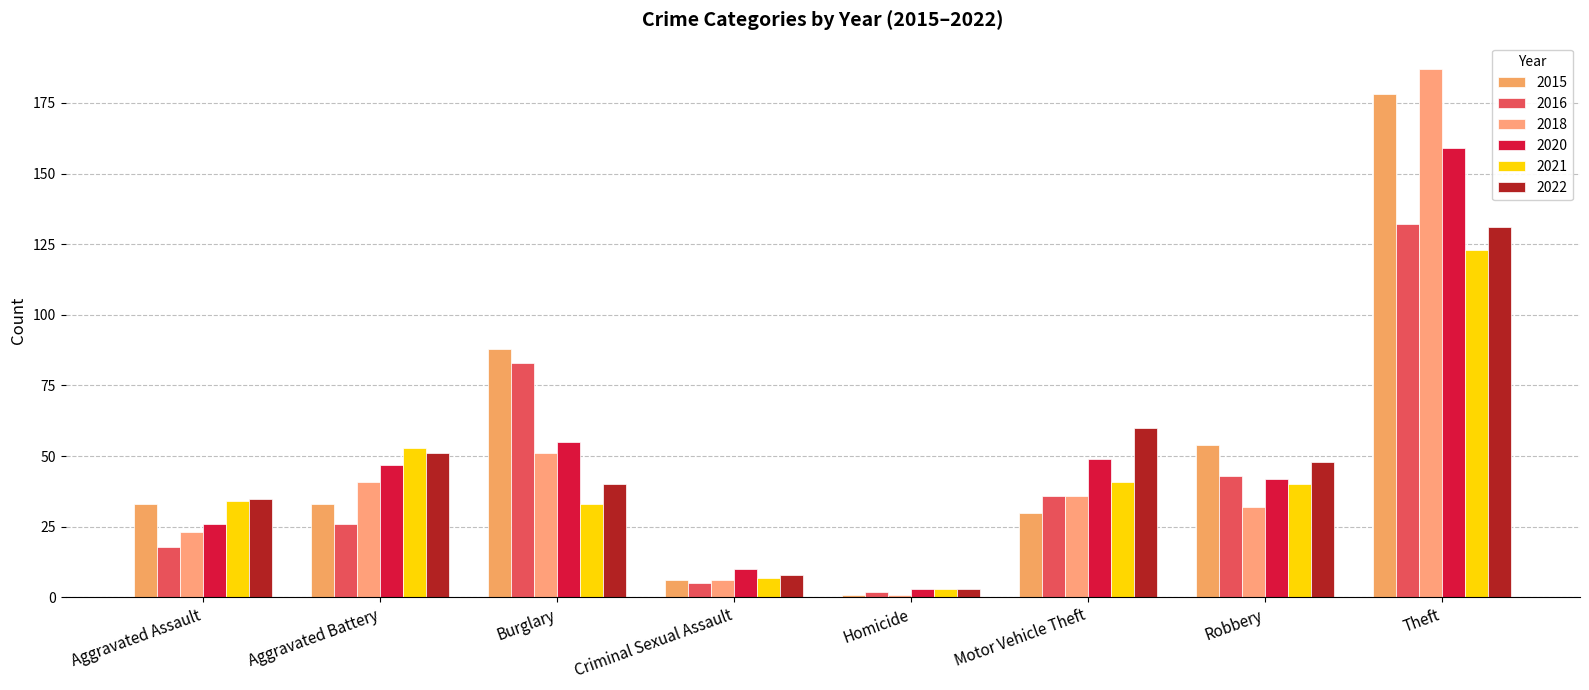

What is the difference between the highest and lowest values at Aggravated Assault?

17